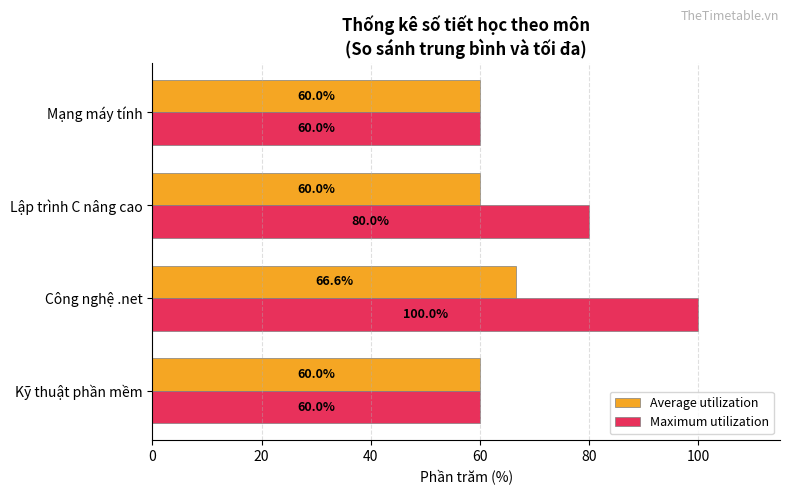

At which label is Maximum utilization closest to 80?

Lập trình C nâng cao